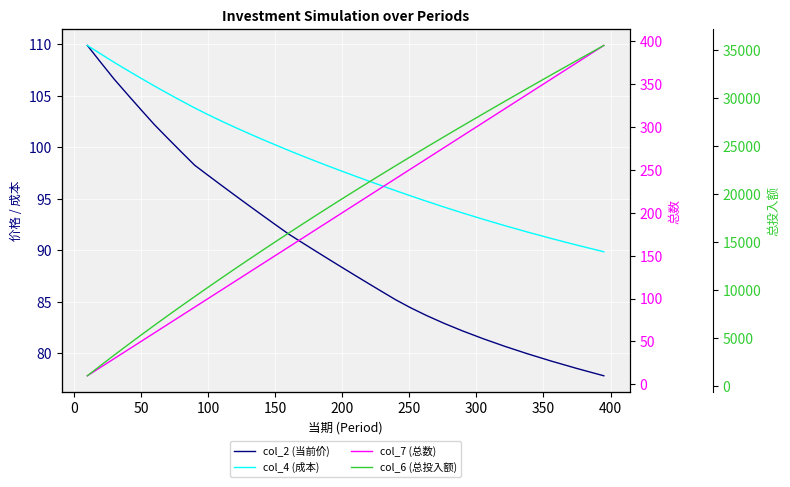

How many data points in col_4 (成本) are above 99?

17